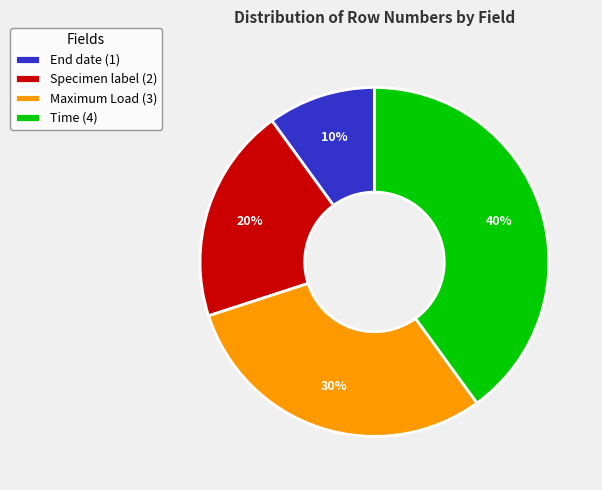

Is the sum of Maximum Load (3) and Time (4) greater than half?

Yes